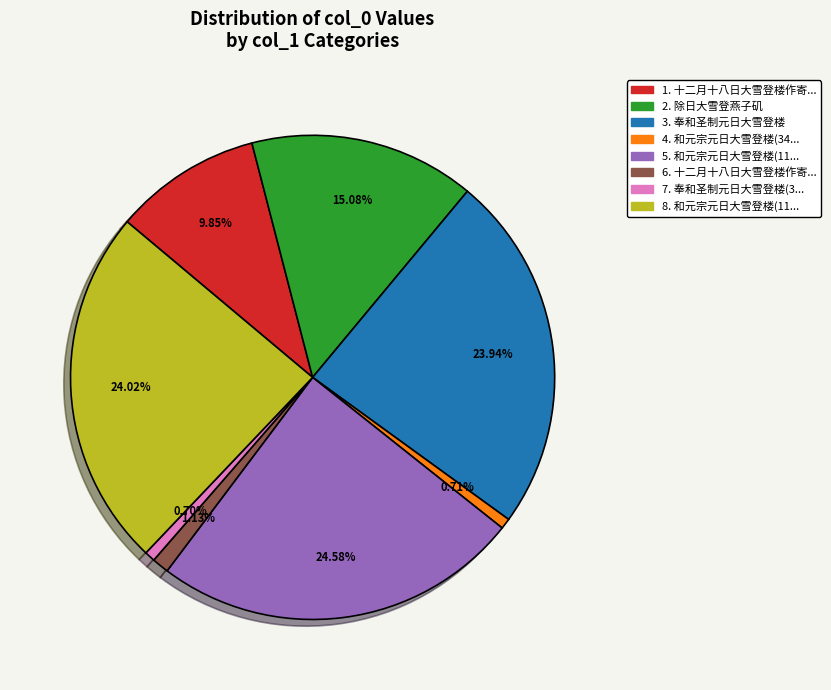

Count the number of slices in the pie.

8